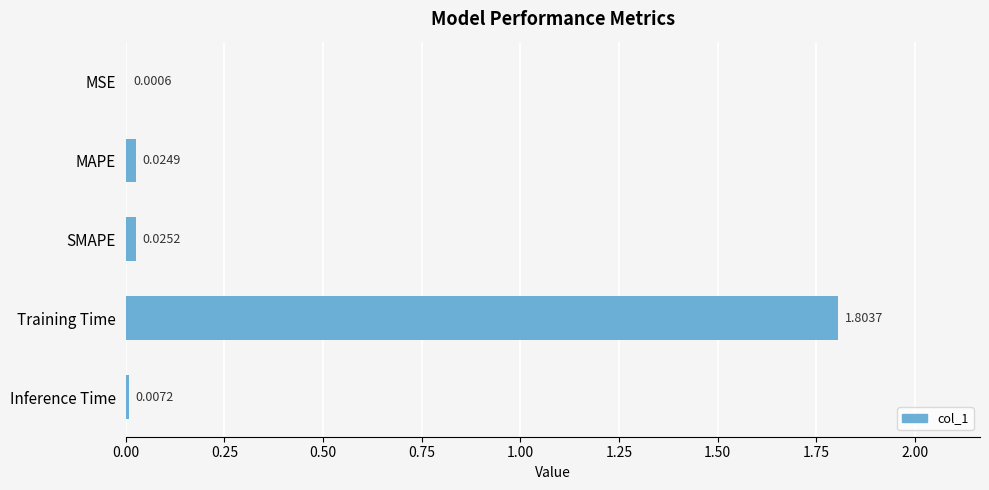

What is the change in value from SMAPE to Training Time?

+1.8